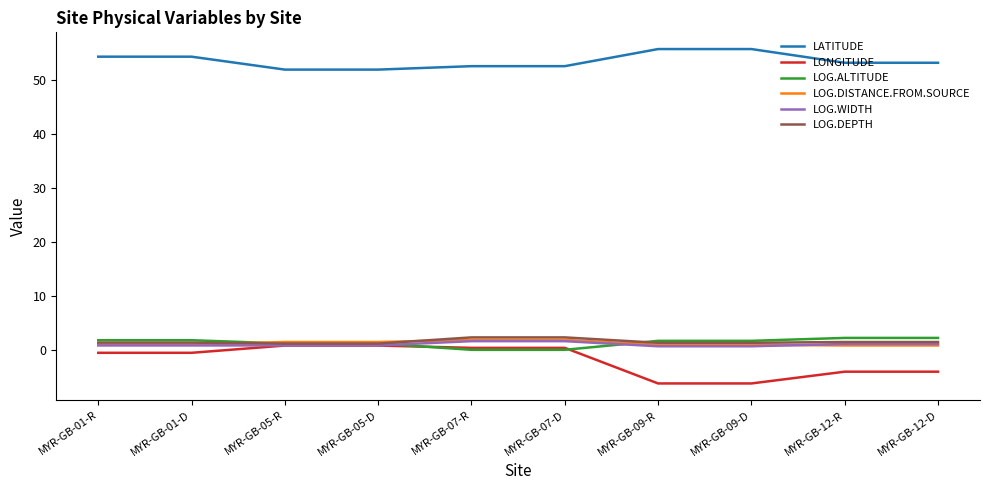

What position from the left is MYR-GB-12-R?

9